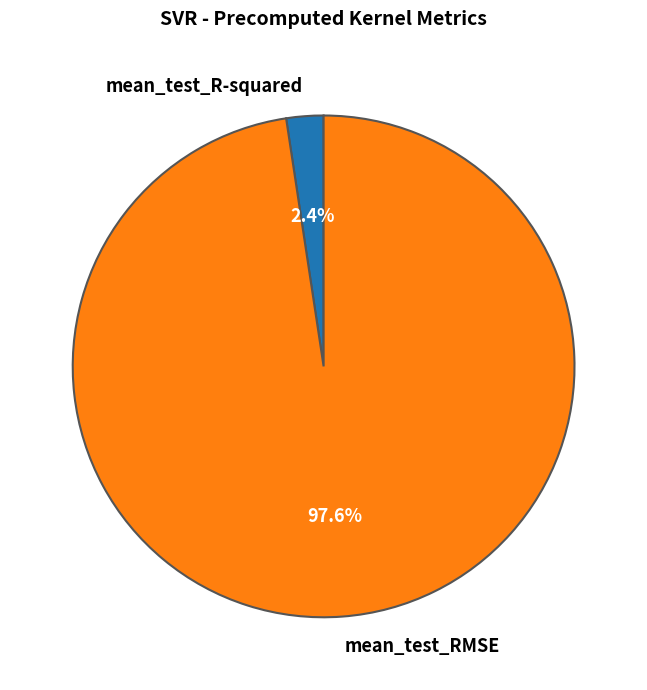

Rank the categories by value from lowest to highest.

mean_test_R-squared, mean_test_RMSE